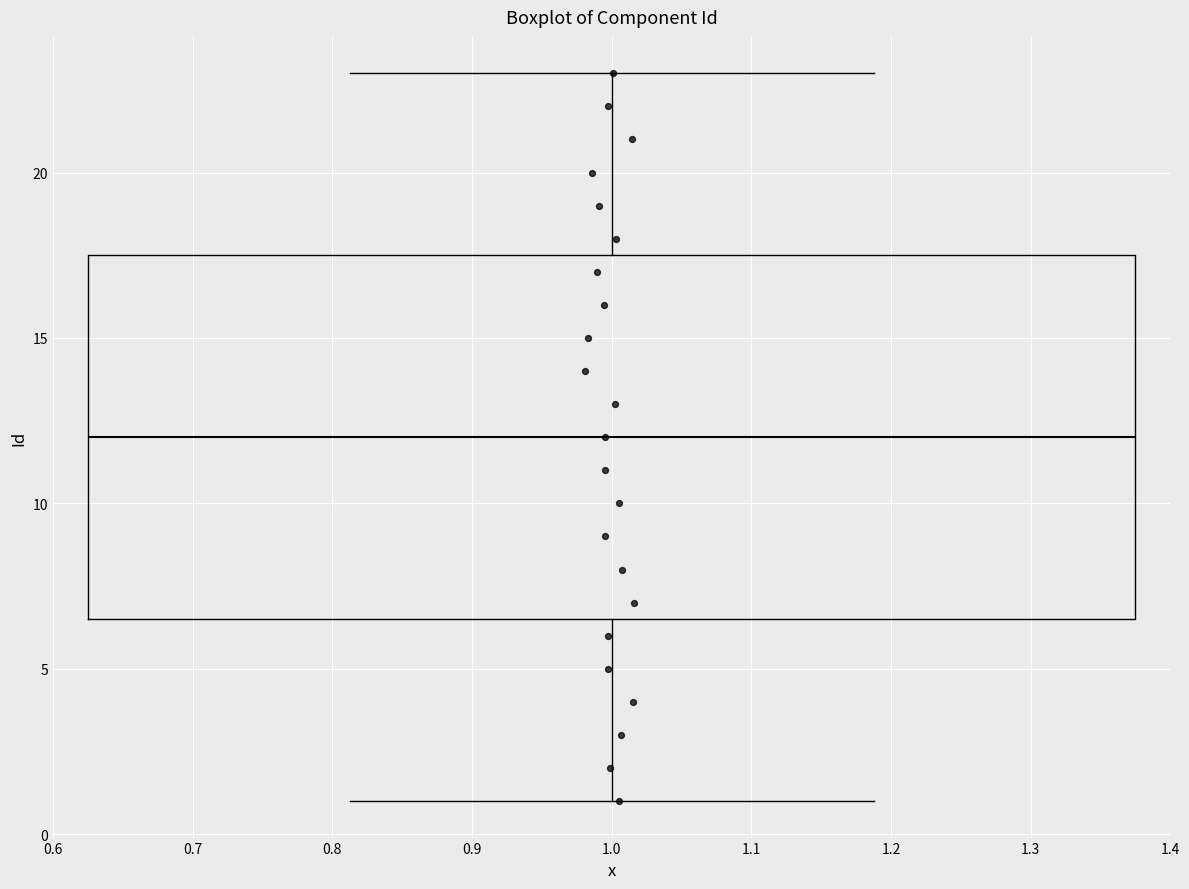

Where does the upper whisker of the box at x = 1.0 end on the y-axis? The values are not printed on the chart, so give them approximately, as read against the axis.

23.0